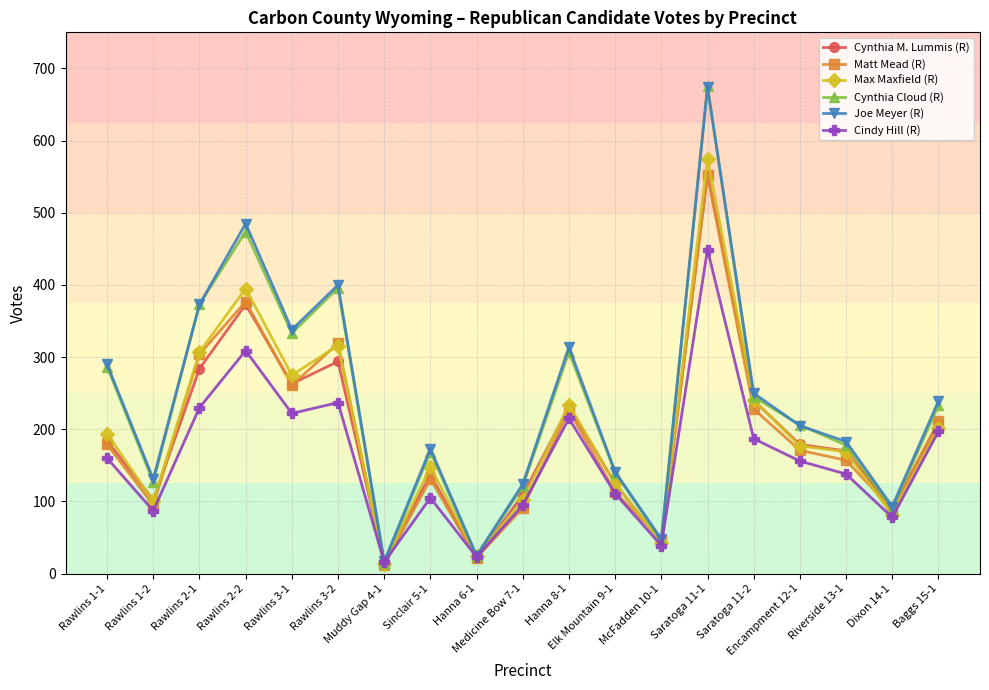

How many lines are shown in the chart?

6